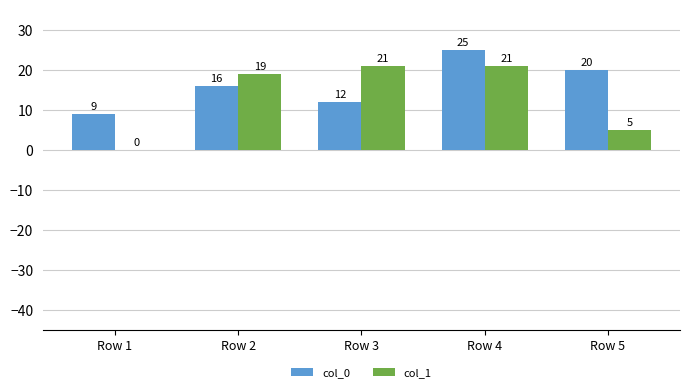

How many categories are shown in the chart?

5